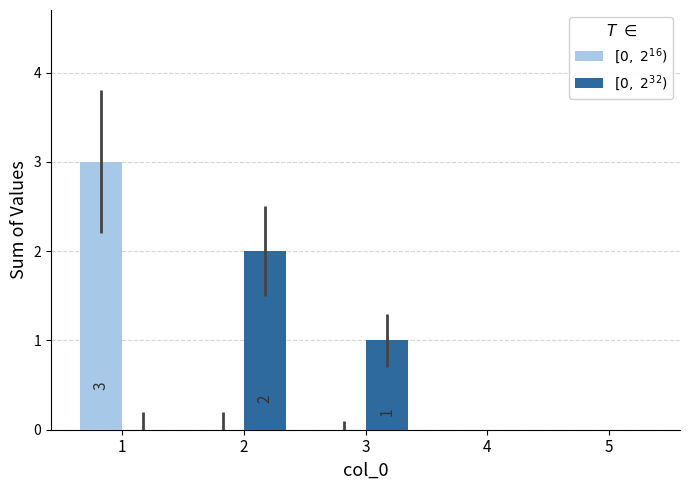

Reading left to right, transcribe all the data shown in this chart.

$[0,\ 2^{16})$: 3	0	0	0	0
$[0,\ 2^{32})$: 0	2	1	0	0